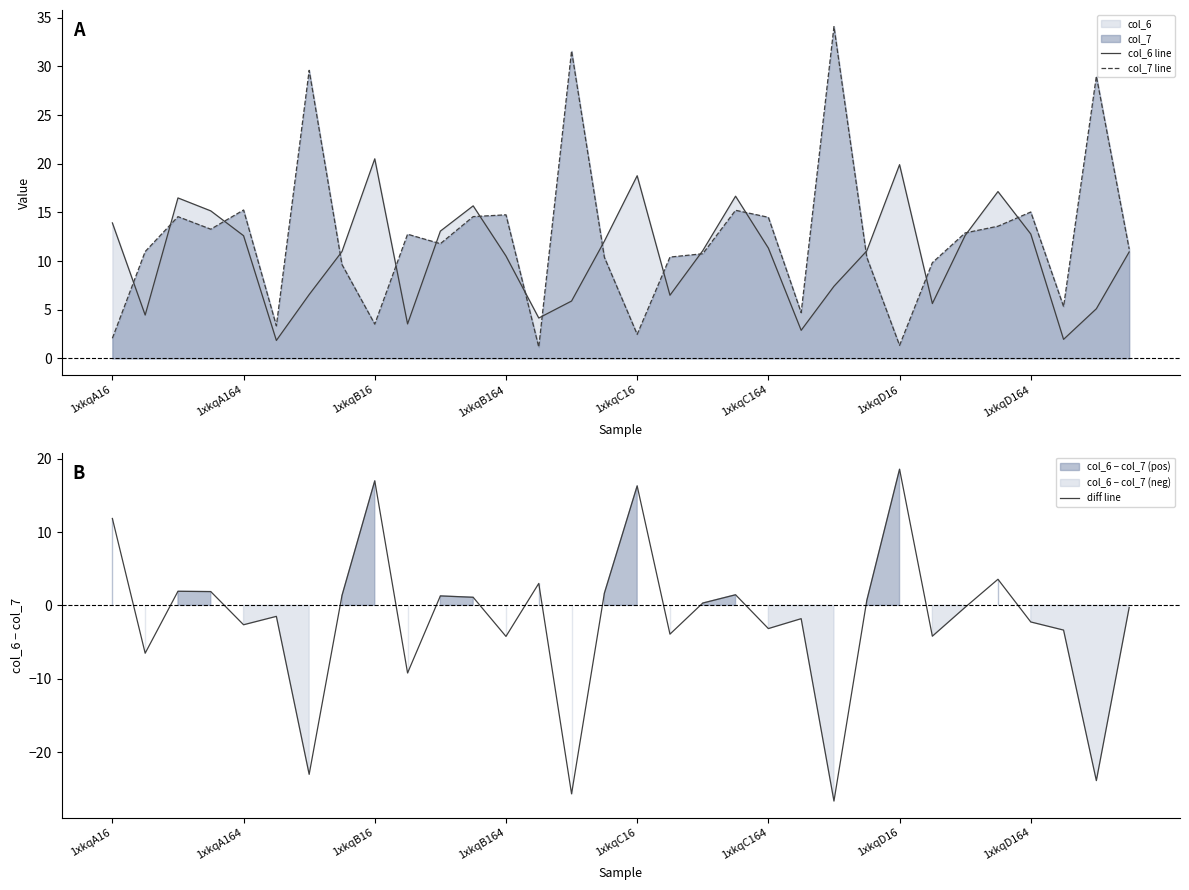

How many values in the col_7 line series exceed 11?

17